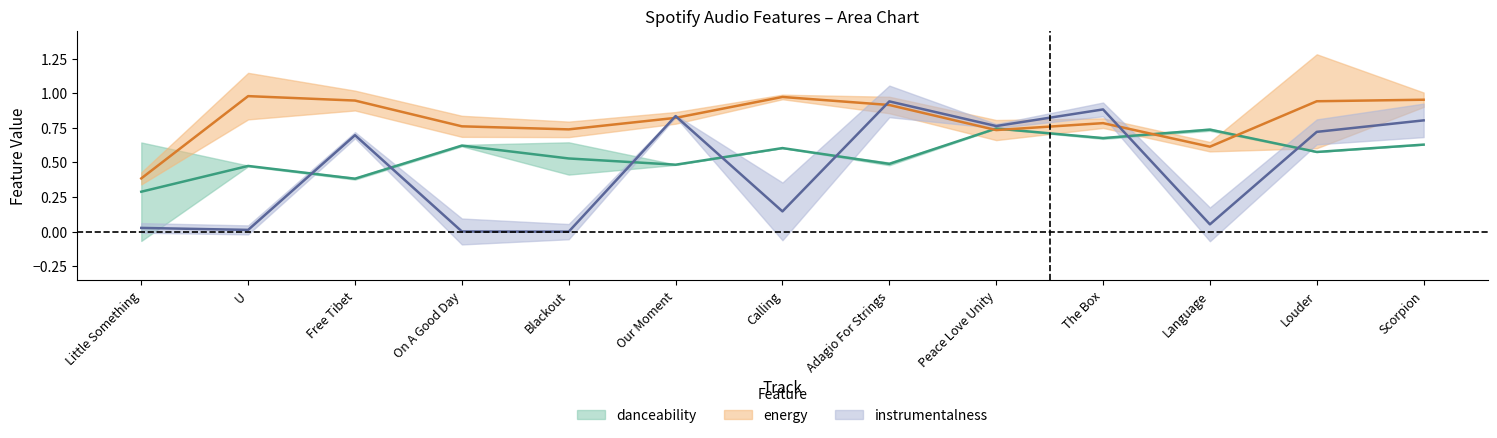

List the series in order of their peak value, lowest first.

danceability, instrumentalness, energy